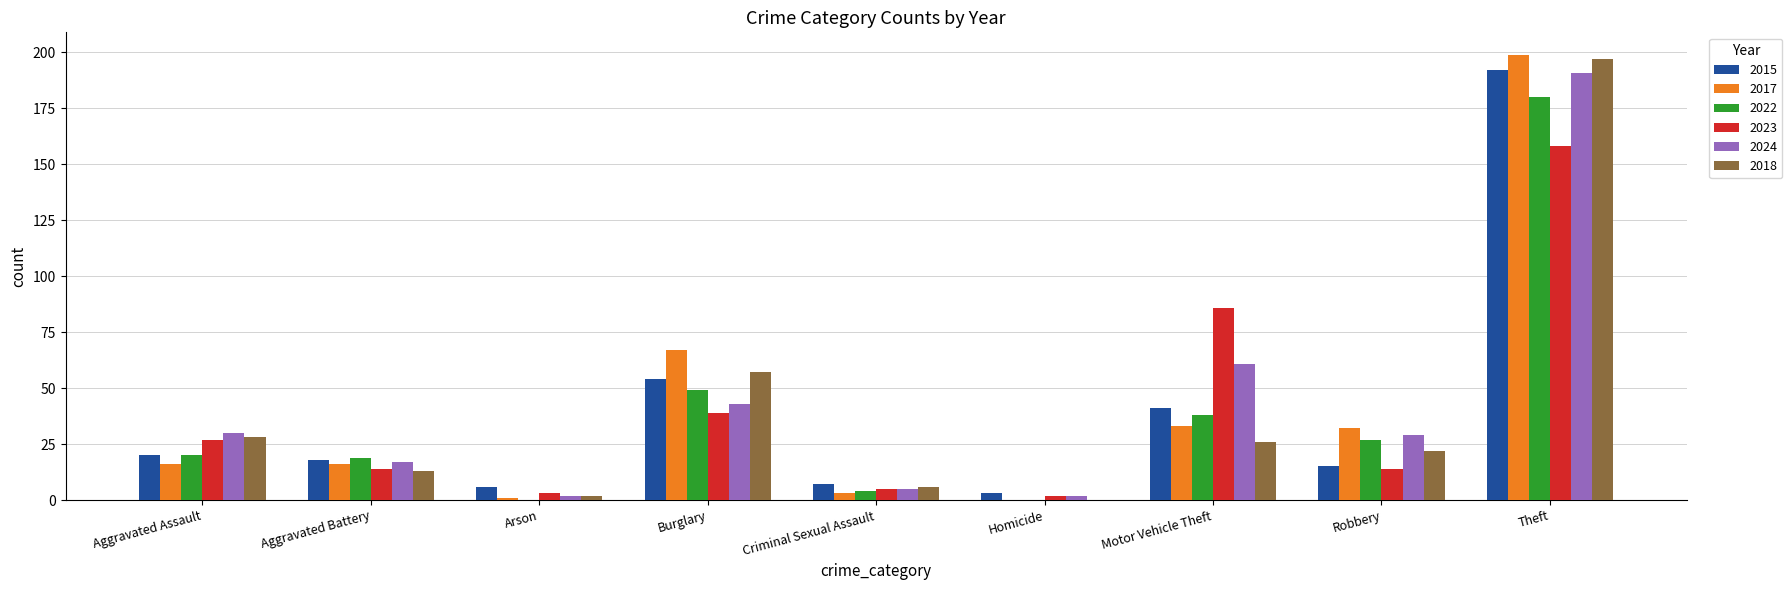

At which label does 2023 reach its peak?

Theft